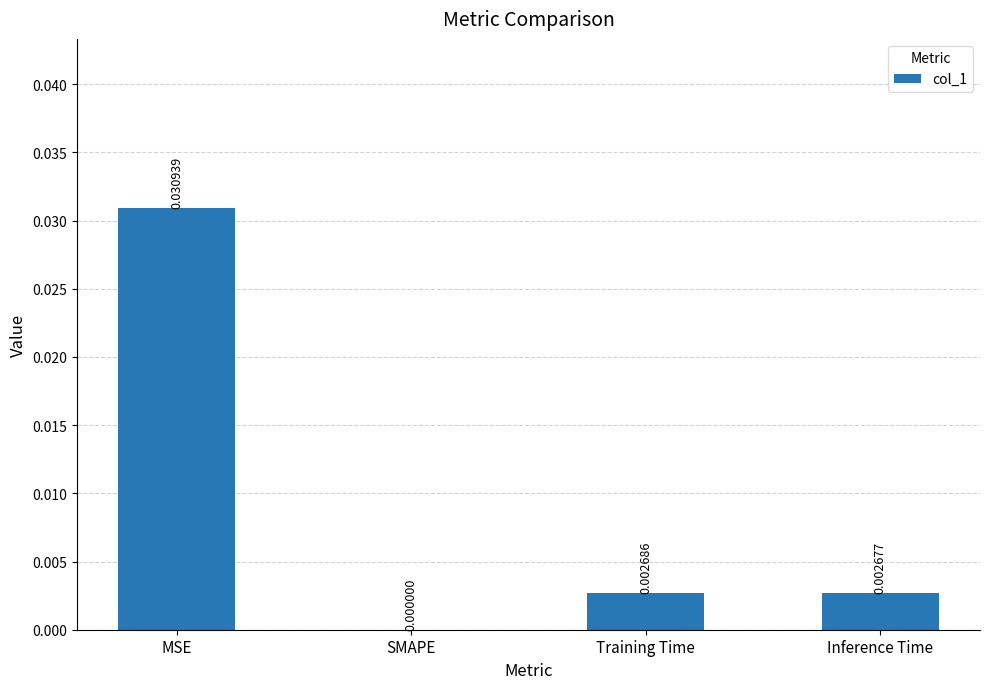

Is it true that the value at MSE is 0.1?

False